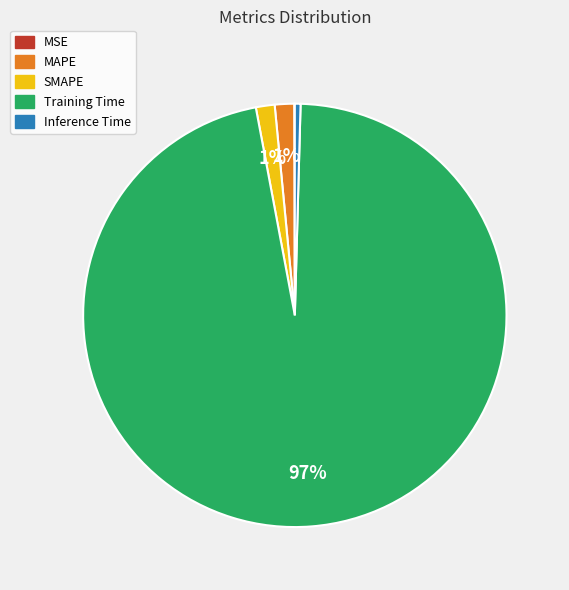

To the nearest percent, what is the average slice percentage?

20%